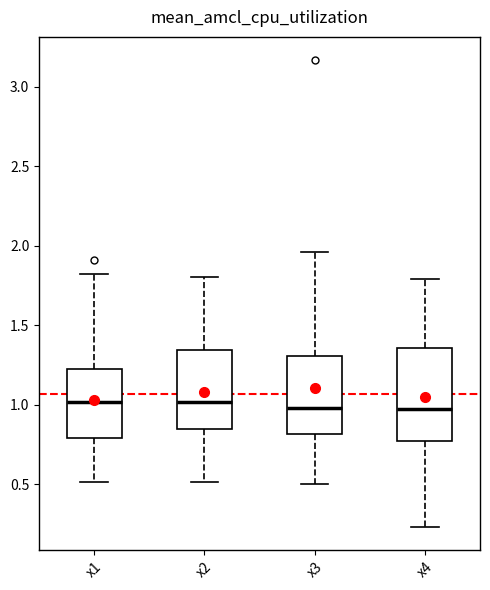

Where is the upper edge of the box for x3 on the y-axis? The values are not printed on the chart, so give them approximately, as read against the axis.

1.30